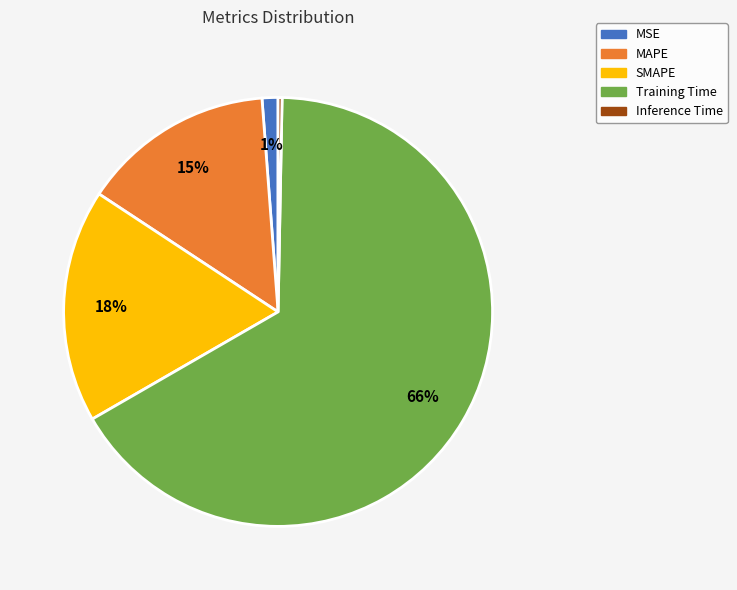

What is the largest slice in the pie chart?

Training Time